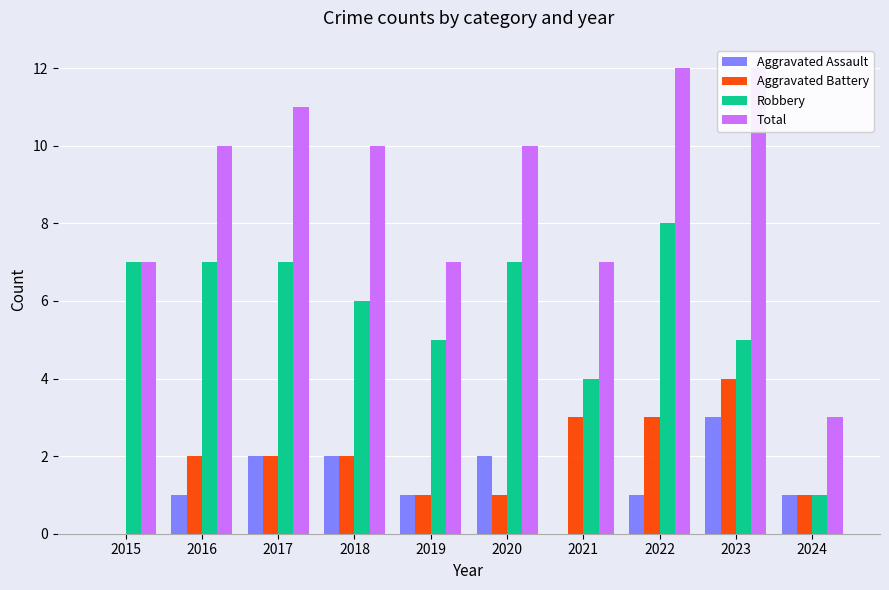

What is the difference between the second highest and minimum values in the Robbery series?

6